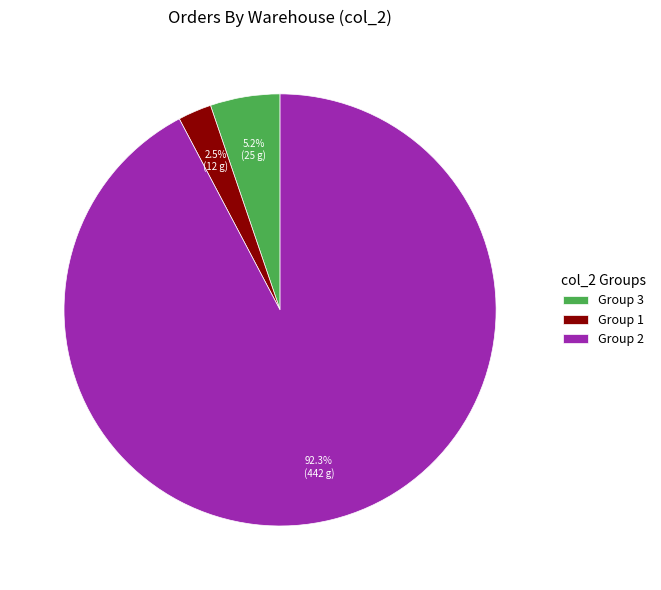

Which category has the smallest portion of the pie?

Group 1